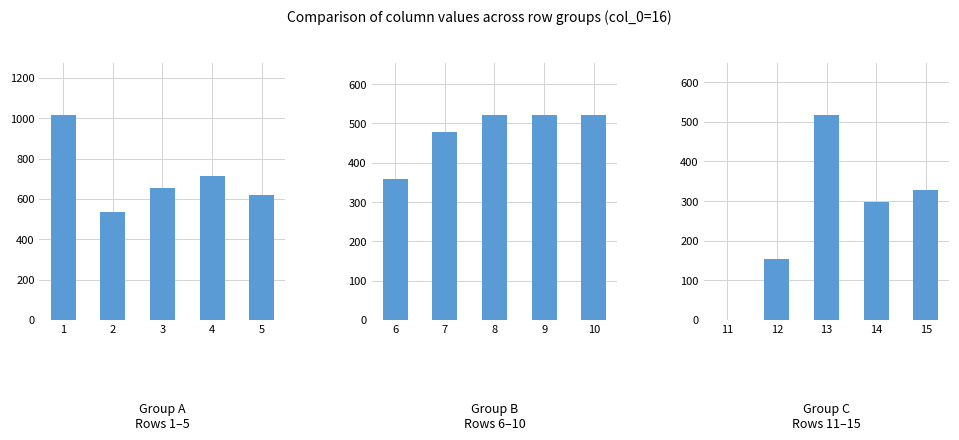

What is the difference between the col_2 values at 5 and 2?

81